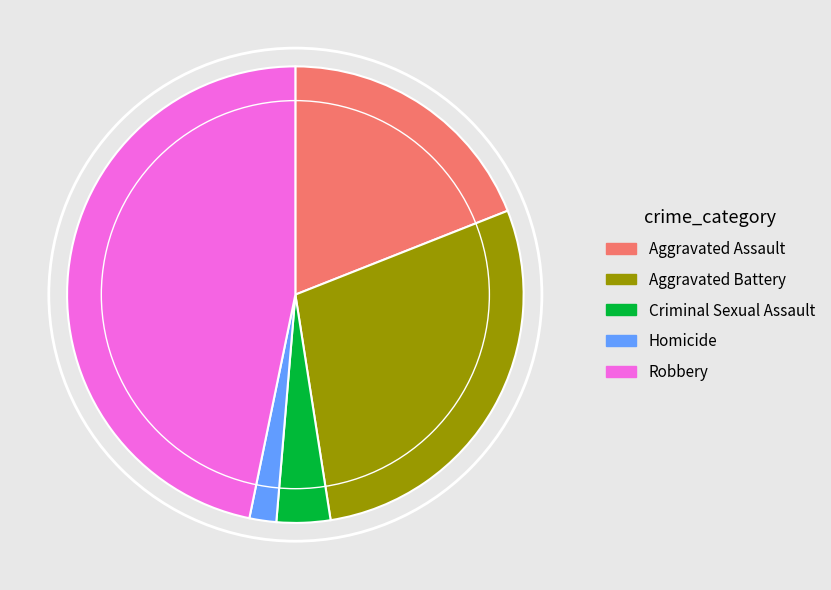

Rank the categories by value from lowest to highest.

Homicide, Criminal Sexual Assault, Aggravated Assault, Aggravated Battery, Robbery